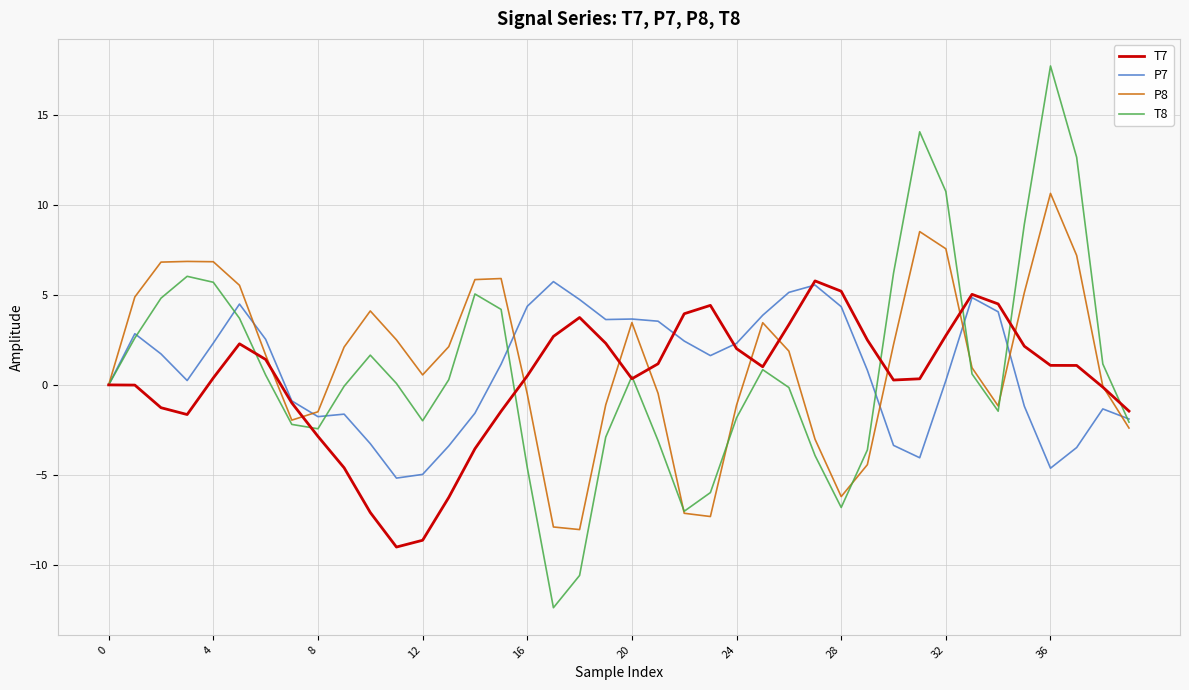

Which series has the widest spread of values?

T8